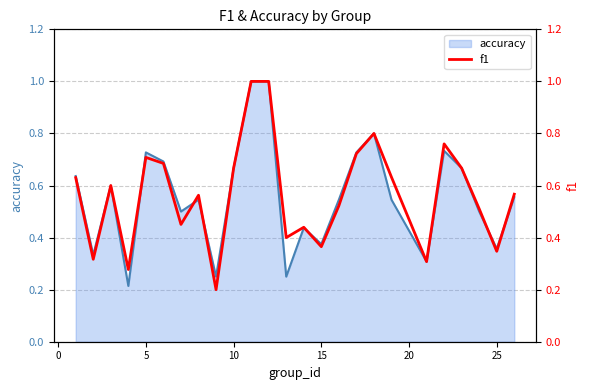

What is the maximum value for accuracy?

1.0